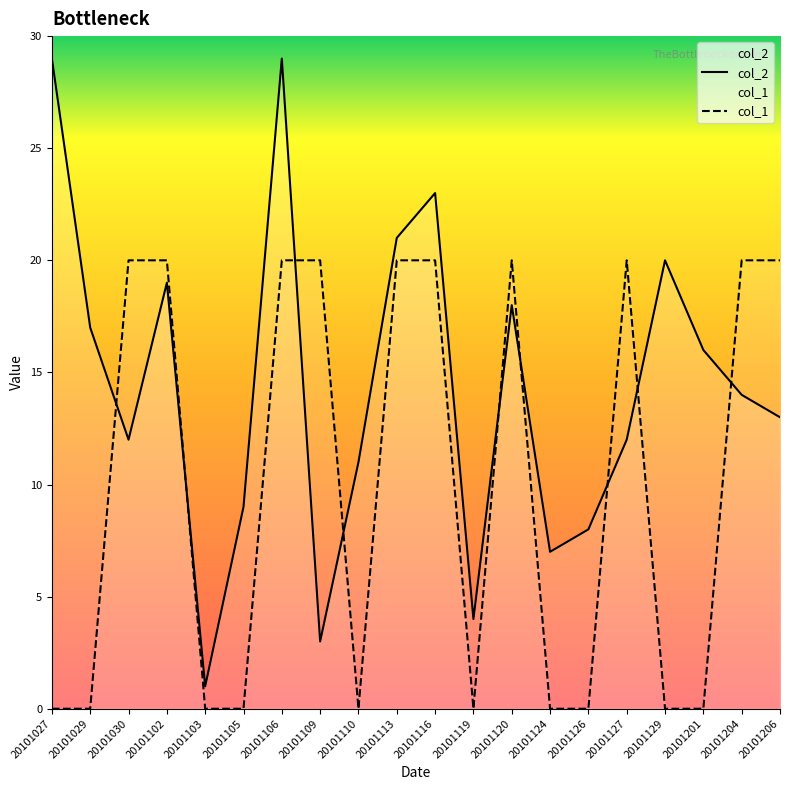

Does the chart have visible grid lines?

No